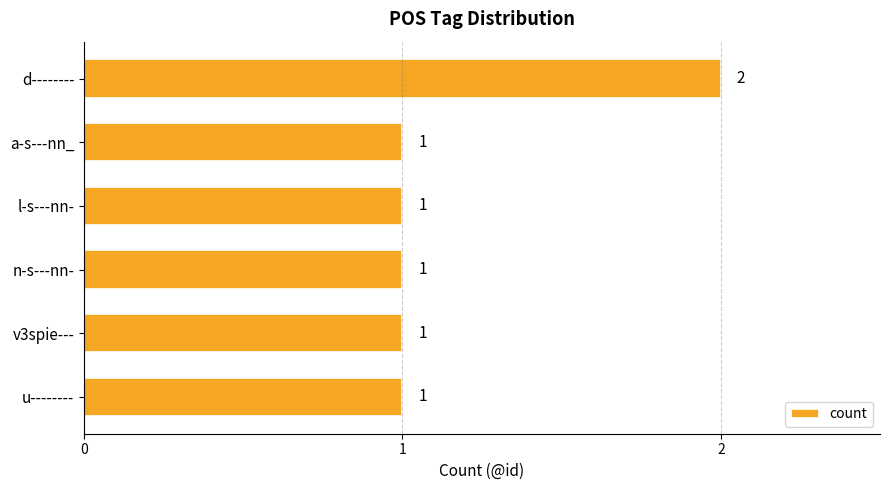

True or false: the data shows 1 at d--------.

False